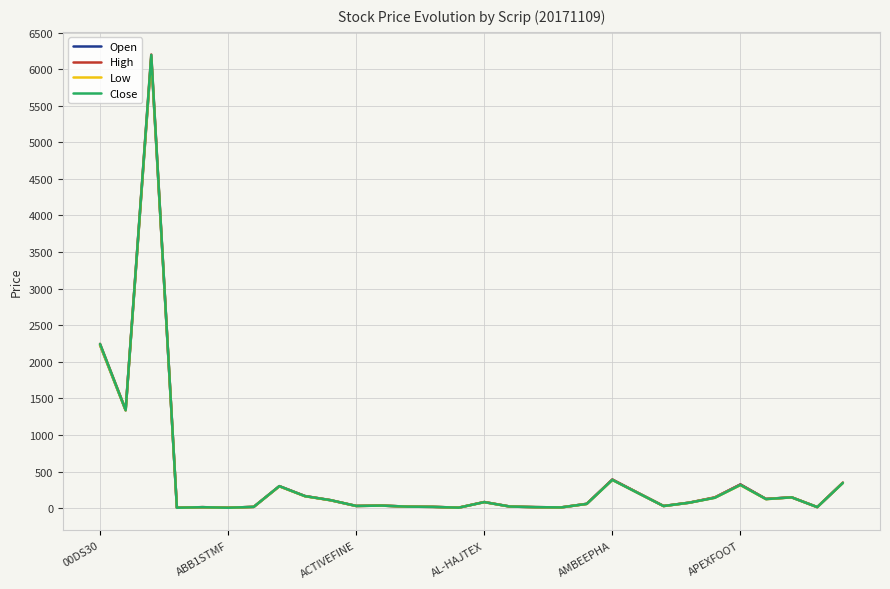

What is the minimum value for Open?

6.6